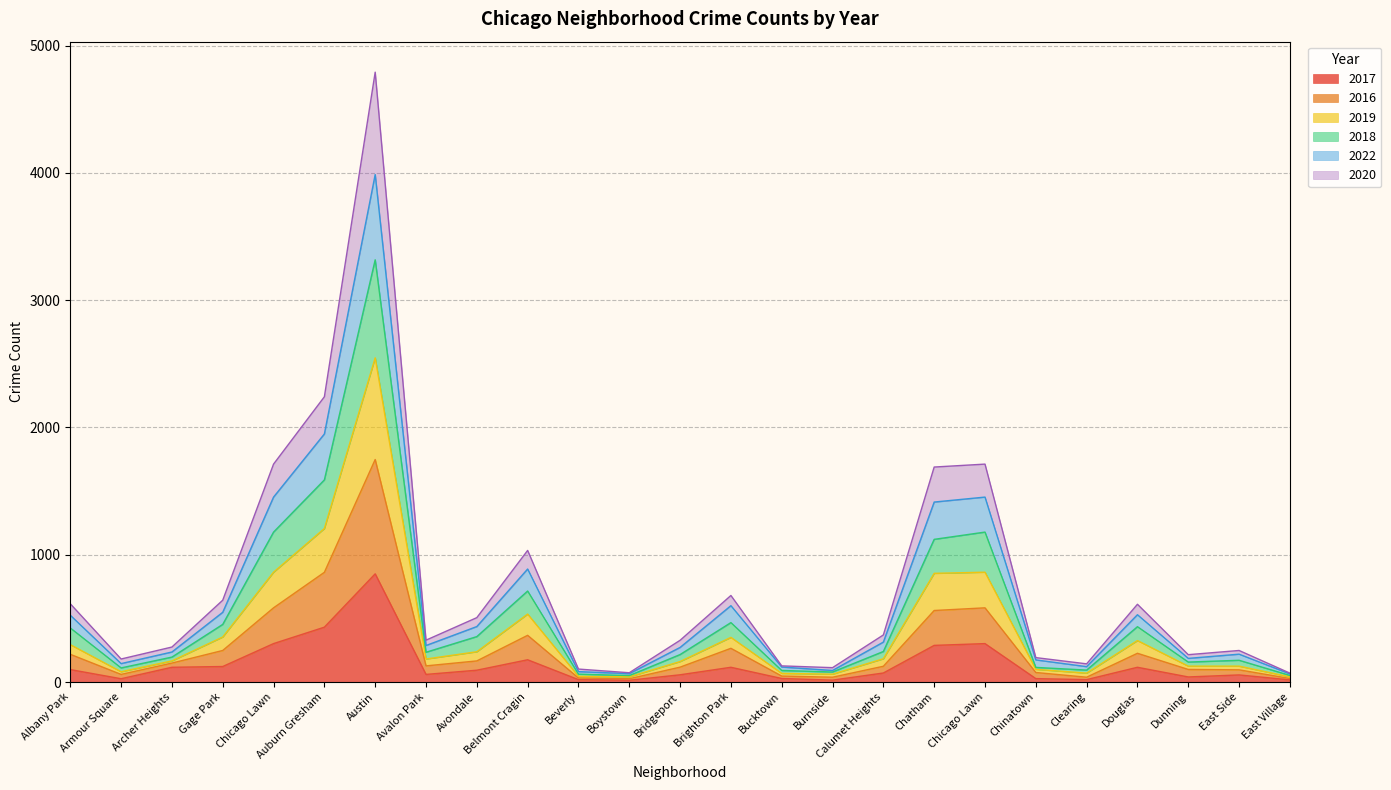

Does the chart have visible grid lines?

Yes